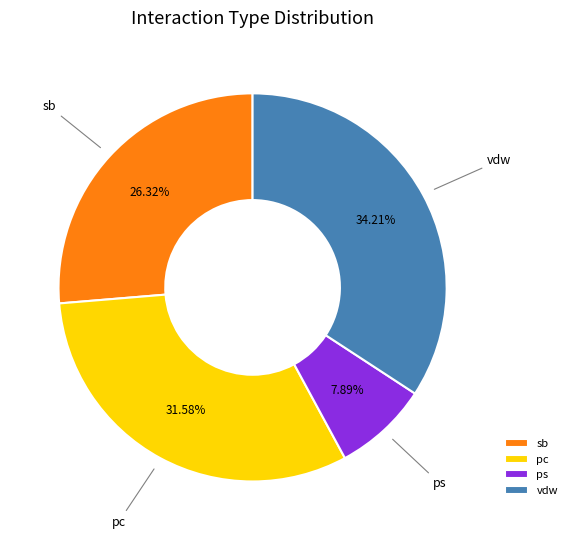

Which category has the smallest portion of the pie?

ps